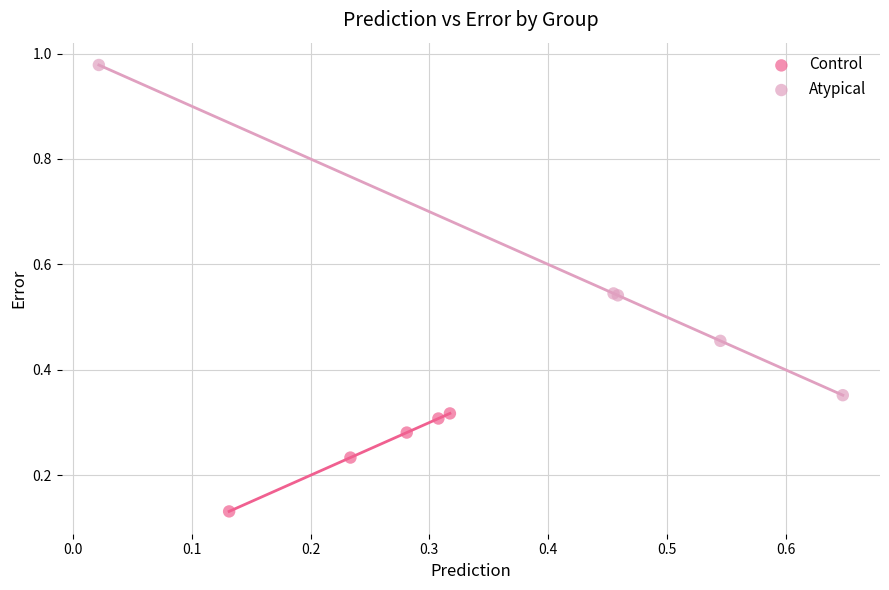

Which series has the widest spread of Y values?

Atypical